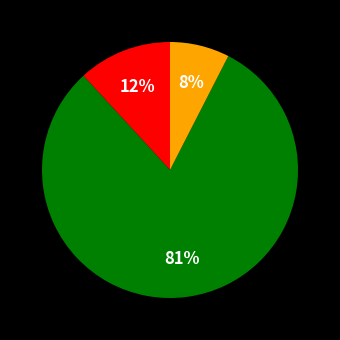

To the nearest percent, what is the average slice percentage?

33%